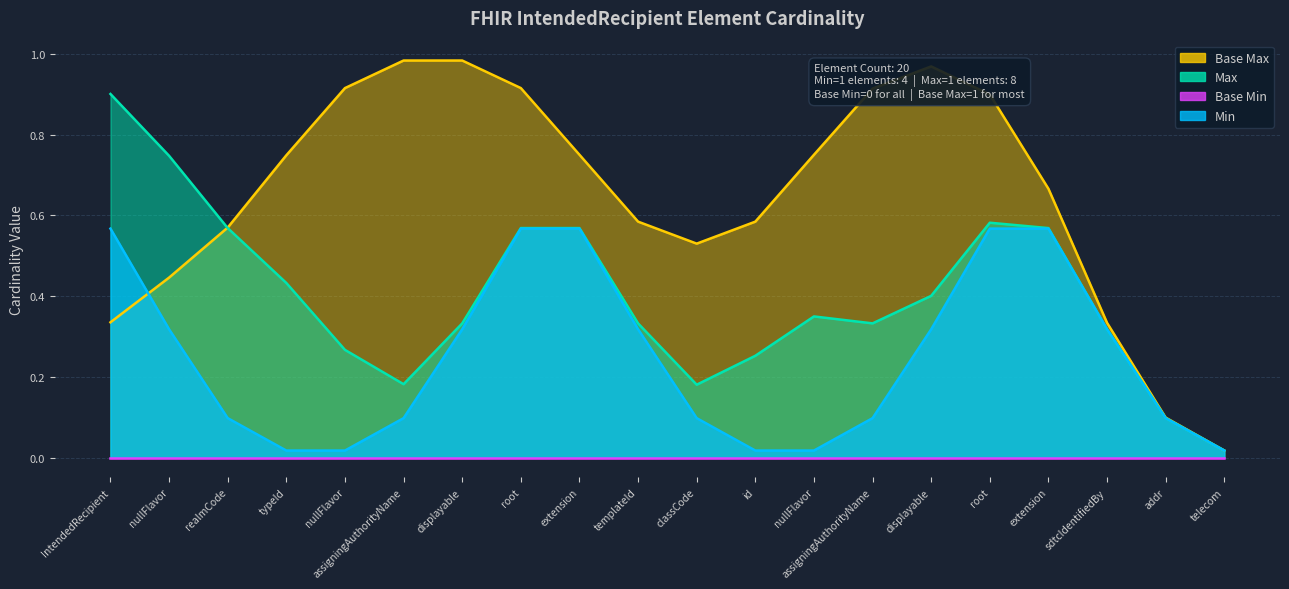

What is the sum of all Base Max values?

13